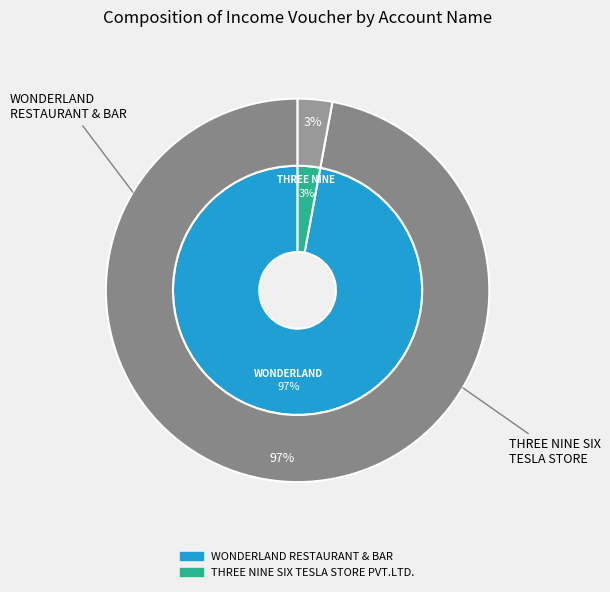

To the nearest percent, what is the combined percentage of WONDERLAND RESTAURANT & BAR and THREE NINE SIX TESLA STORE PVT.LTD.?

100%